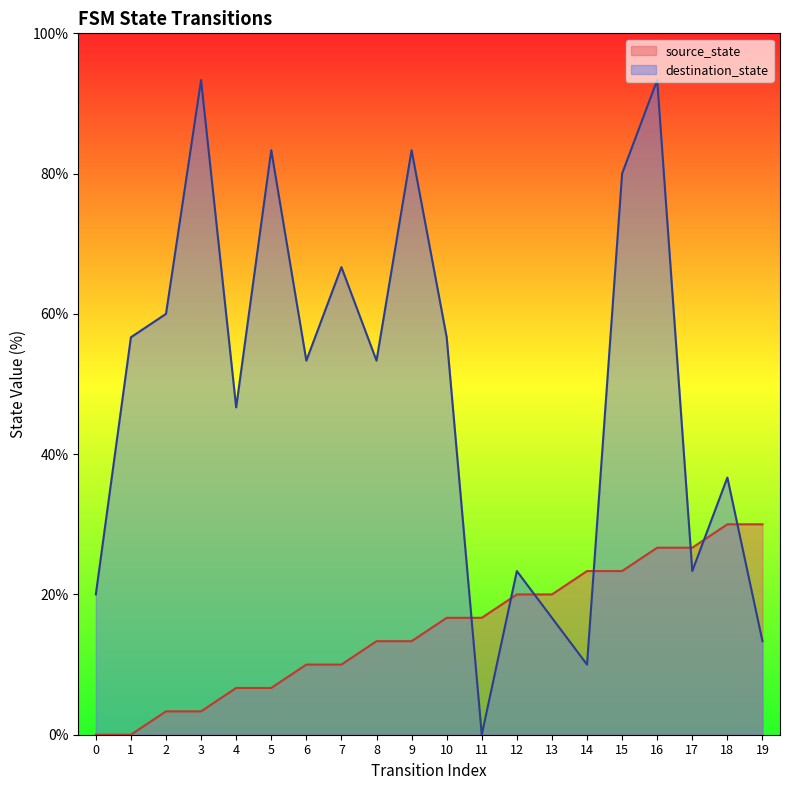

Reading left to right, list all the values displayed in this chart.

source_state: 0.0	0.0	3.3	3.3	6.7	6.7	10.0	10.0	13.3	13.3	16.7	16.7	20.0	20.0	23.3	23.3	26.7	26.7	30.0	30.0
destination_state: 20.0	56.7	60.0	93.3	46.7	83.3	53.3	66.7	53.3	83.3	56.7	0.0	23.3	16.7	10.0	80.0	93.3	23.3	36.7	13.3